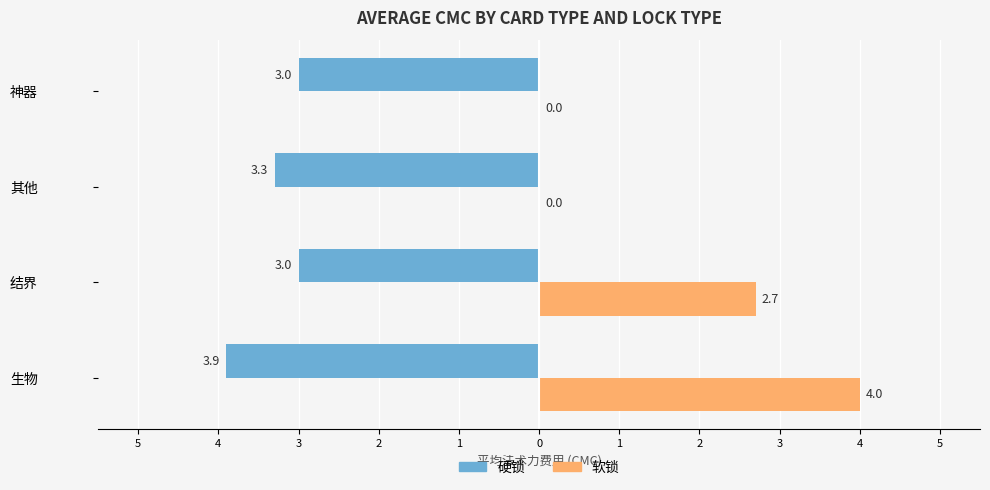

What is the value of the 软锁 bar at the 2nd from the left?

2.7